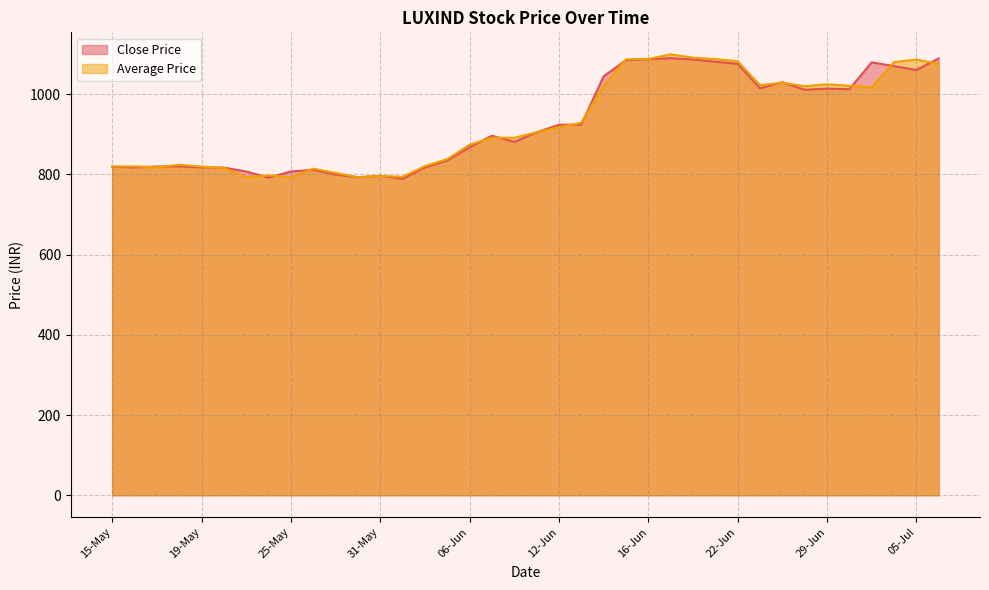

True or false: Close Price and Average Price intersect in this chart.

True